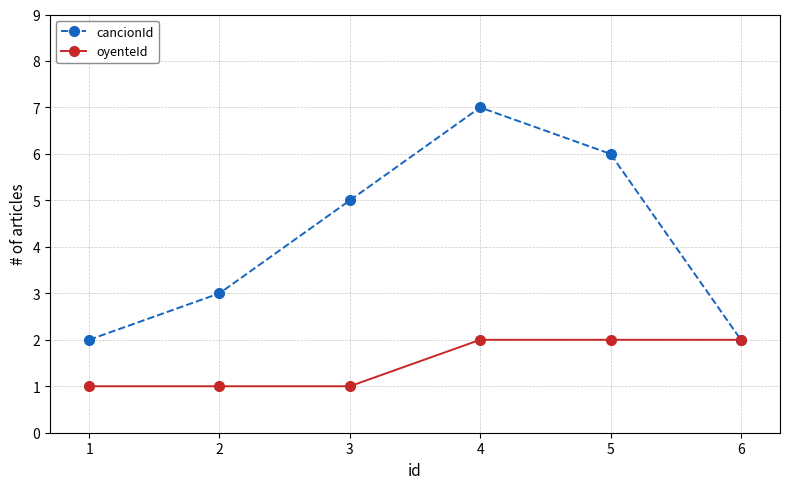

What is the value of the cancionId point at the 5th from the left?

6